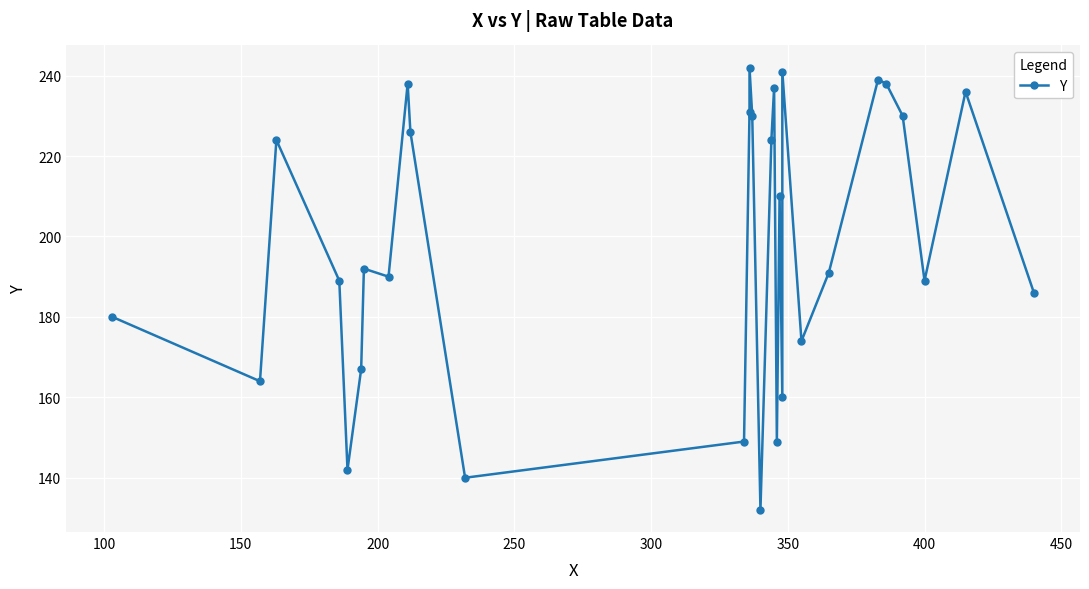

What is the maximum value shown in the chart?

242